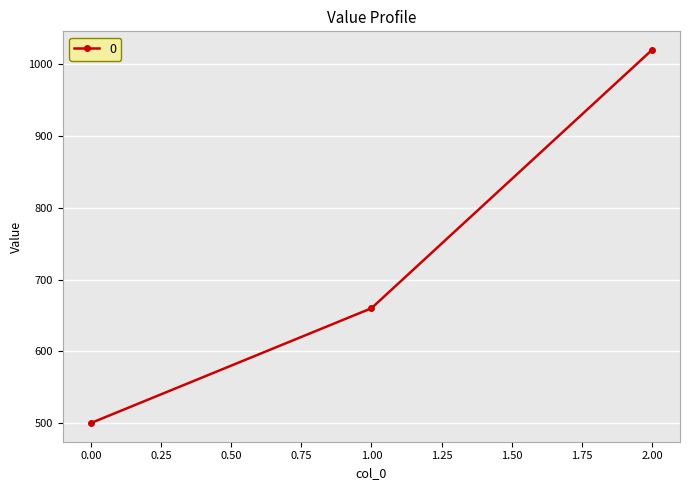

At which label is the value closest to 760?

1.00